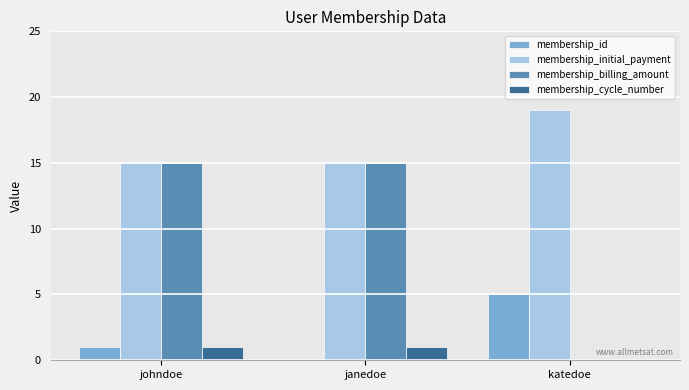

What is the maximum value shown in the chart?

19